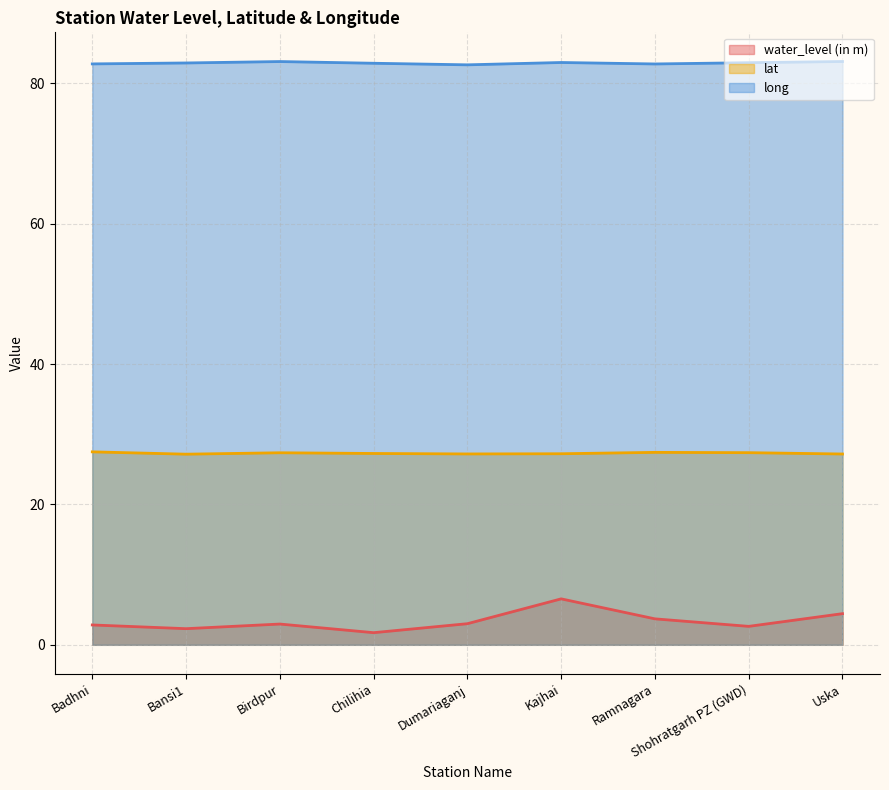

True or false: lat and long intersect in this chart.

False